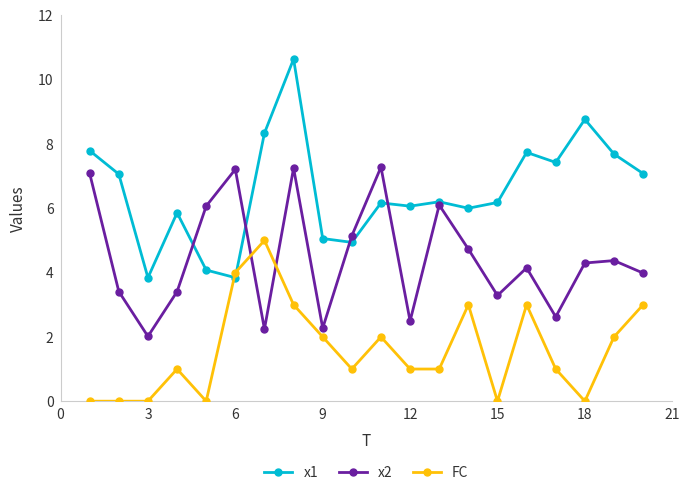

What is the difference between the second highest and minimum values in the x1 series?

4.9